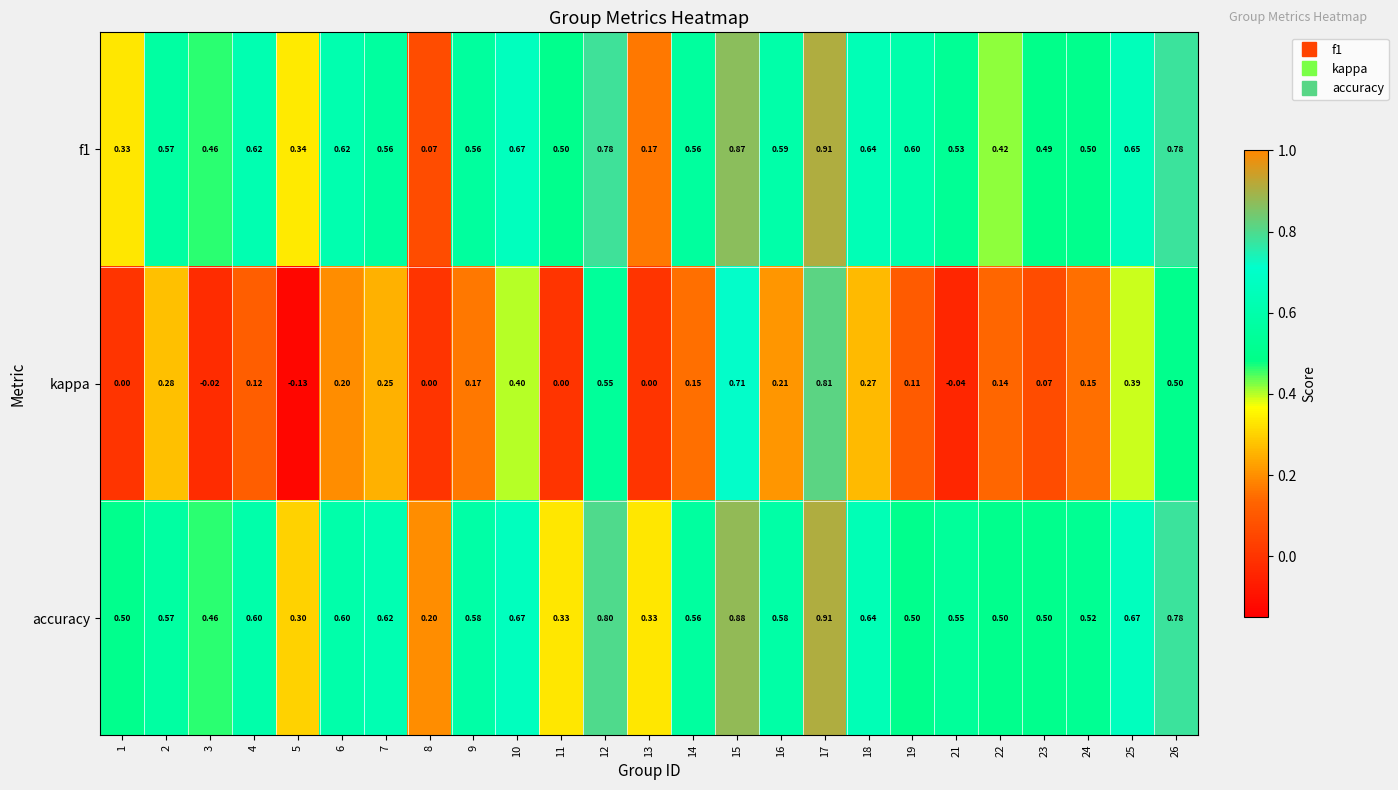

Which series has the largest range (max minus min)?

kappa